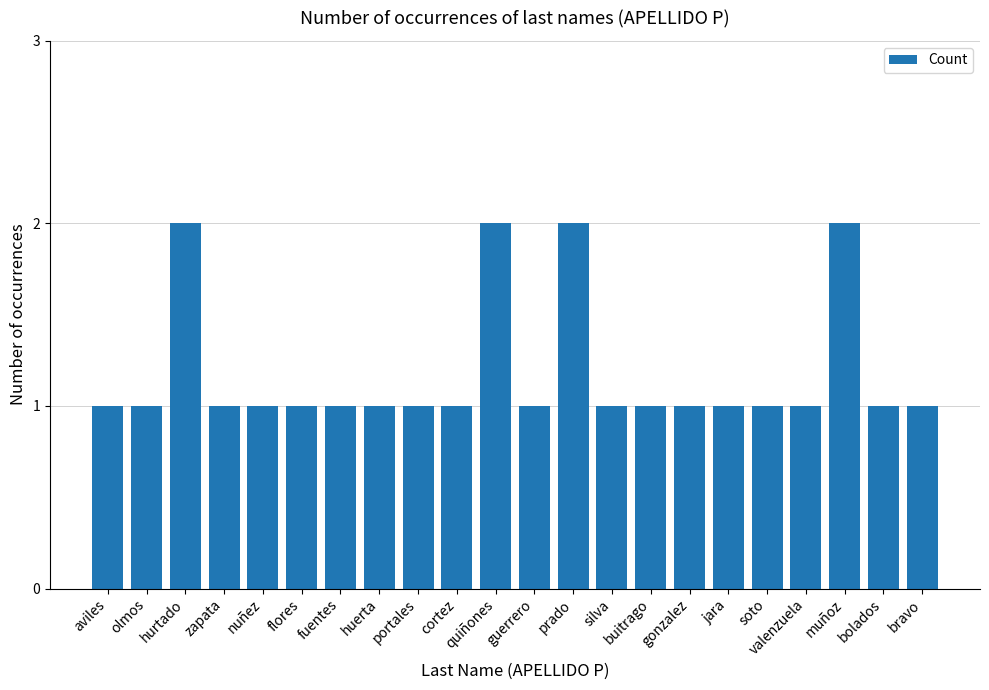

Reading left to right, what are all the values shown in this chart?

aviles=1	olmos=1	hurtado=2	zapata=1	nuñez=1	flores=1	fuentes=1	huerta=1	portales=1	cortez=1	quiñones=2	guerrero=1	prado=2	silva=1	buitrago=1	gonzalez=1	jara=1	soto=1	valenzuela=1	muñoz=2	bolados=1	bravo=1